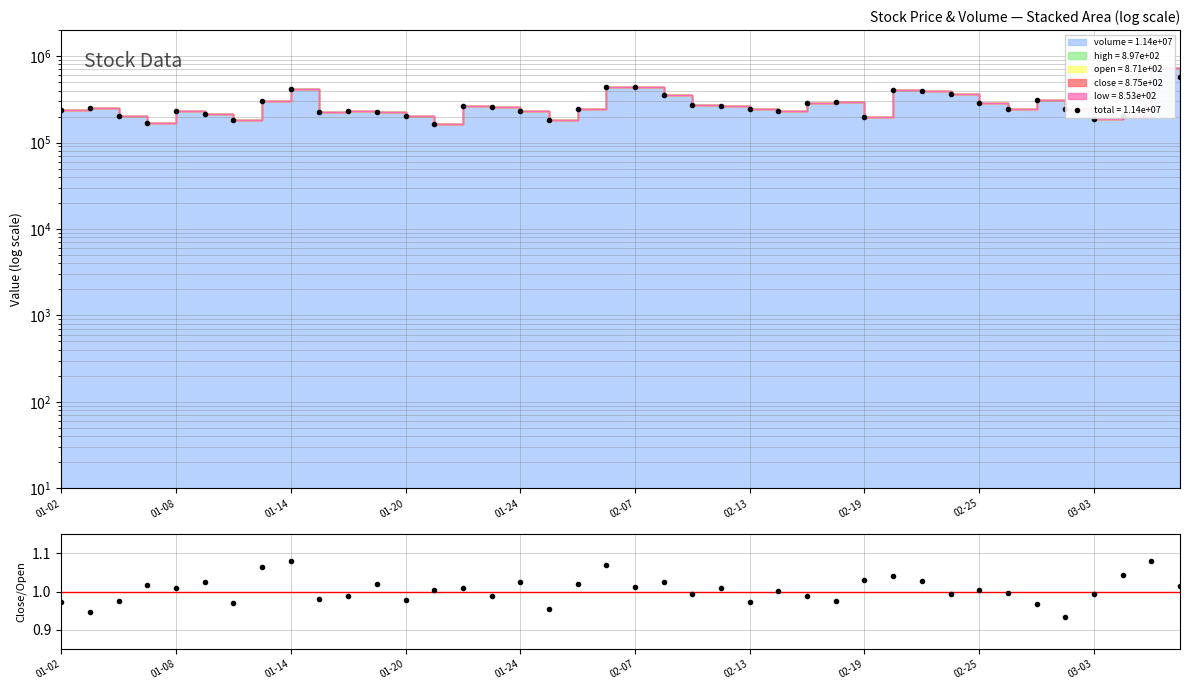

Which has a higher value, 31 or 14?

31